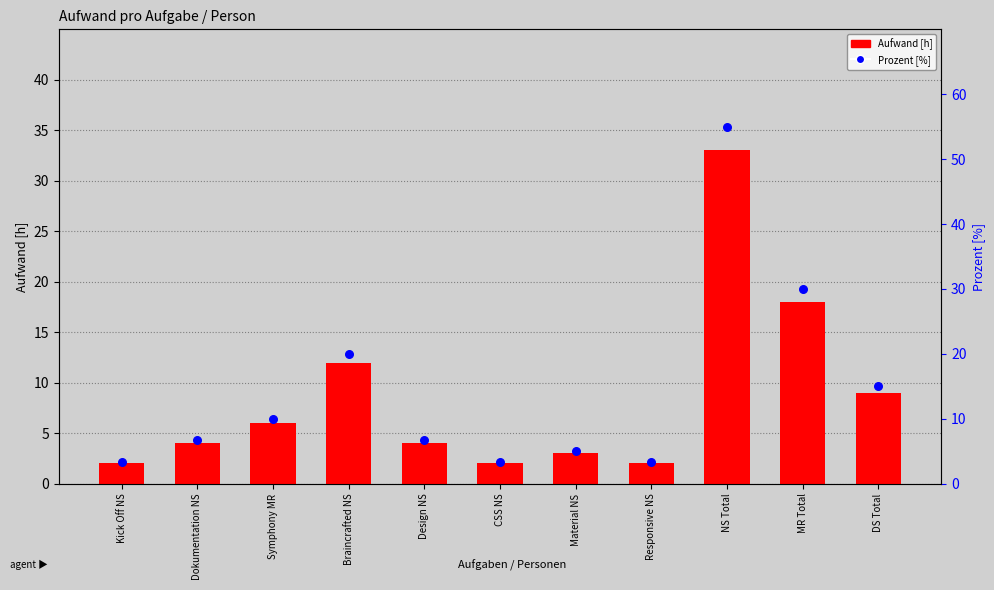

Which series contains the highest Y value?

Prozent [%]